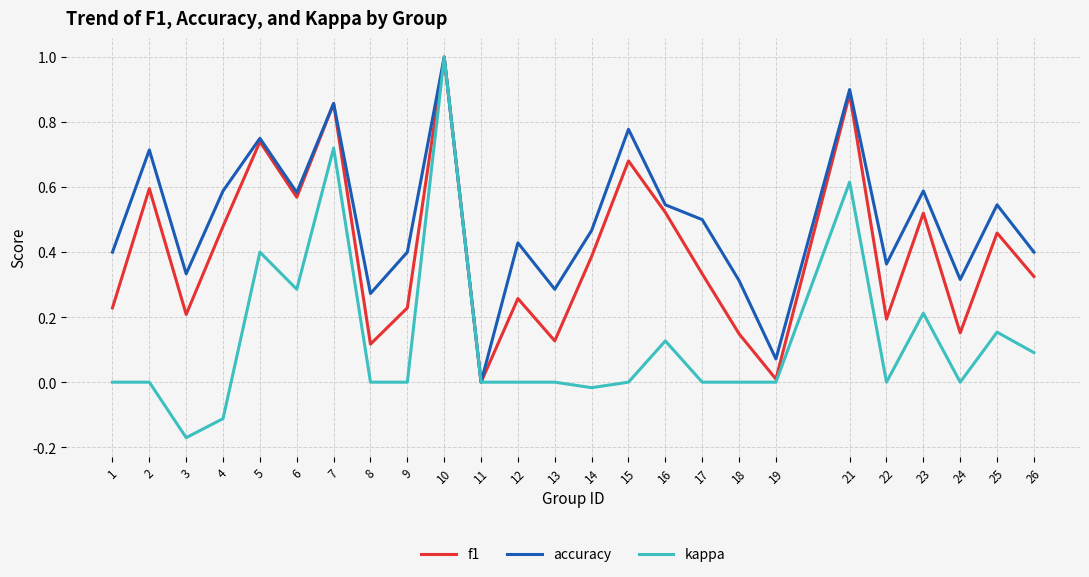

What are all the series names shown in the legend?

f1, accuracy, kappa